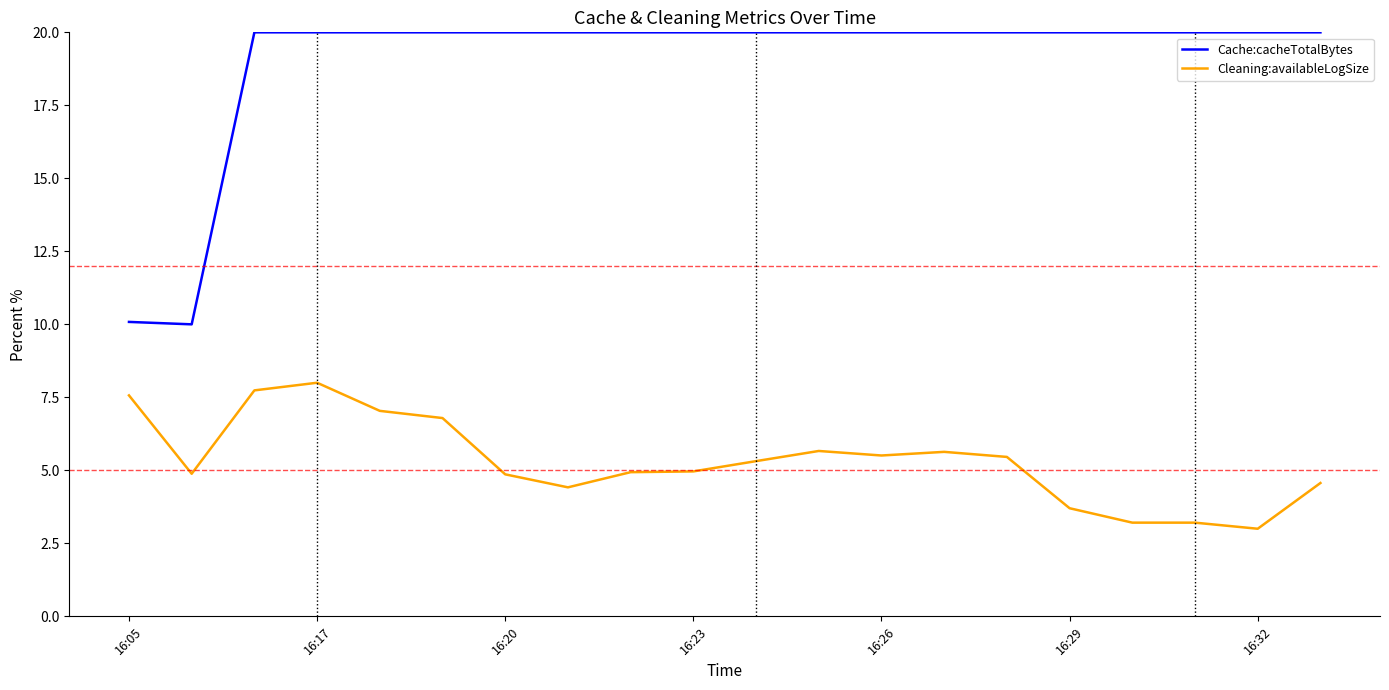

Which series has the largest total across all categories?

Cache:cacheTotalBytes